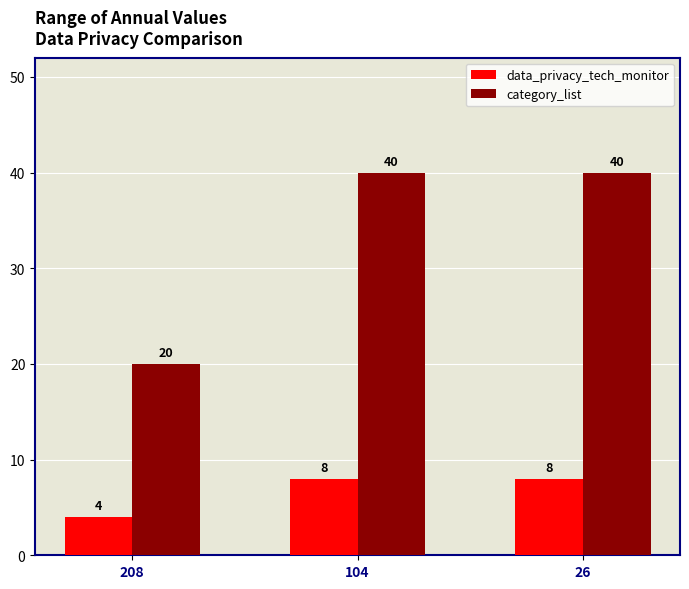

The data_privacy_tech_monitor series shows 8 at 104. True or false?

True